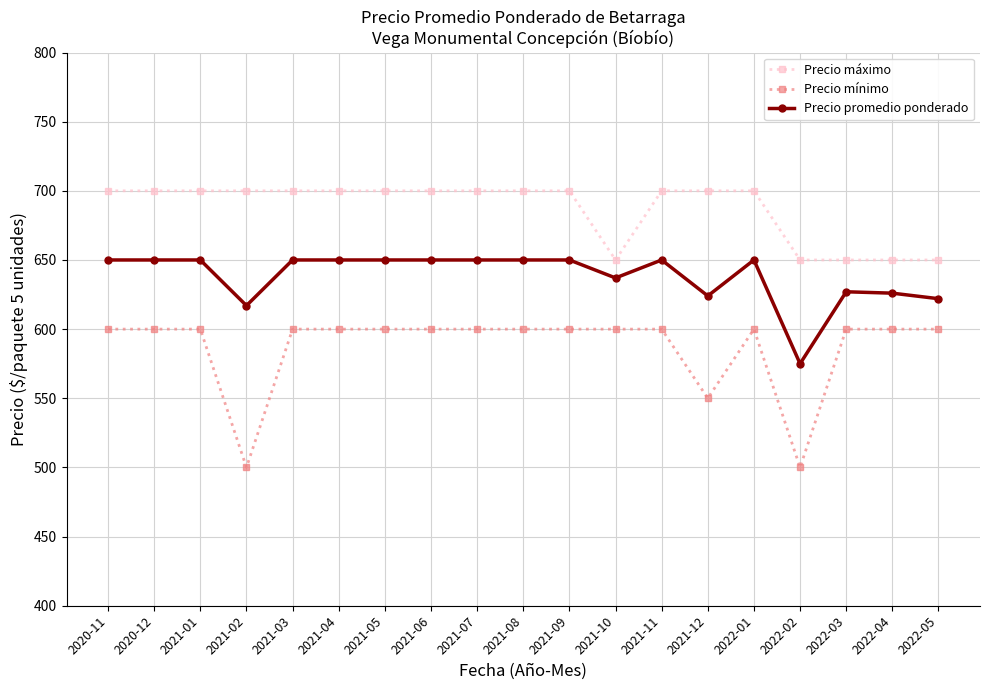

What is the smallest value displayed?

500